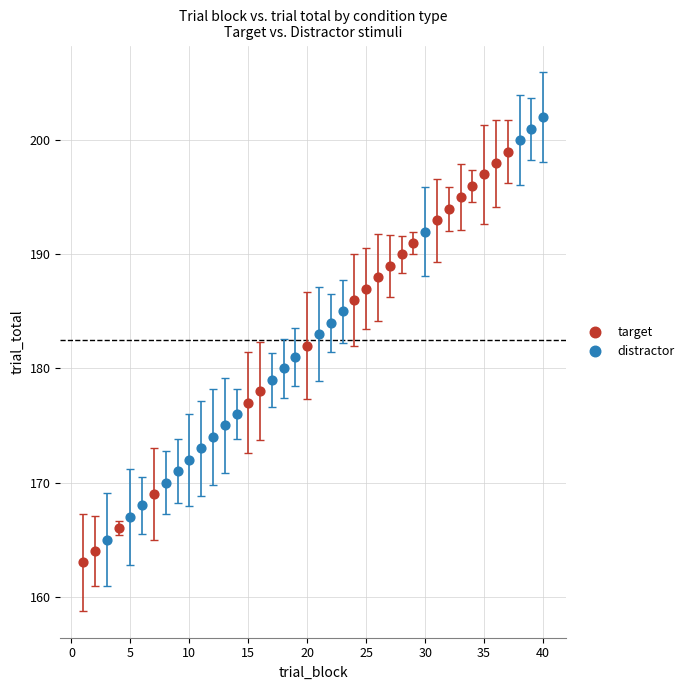

Which series reaches the minimum Y coordinate?

target